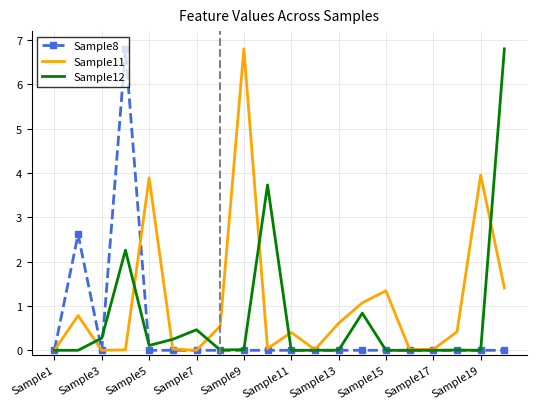

Which series has the largest total across all categories?

Sample11